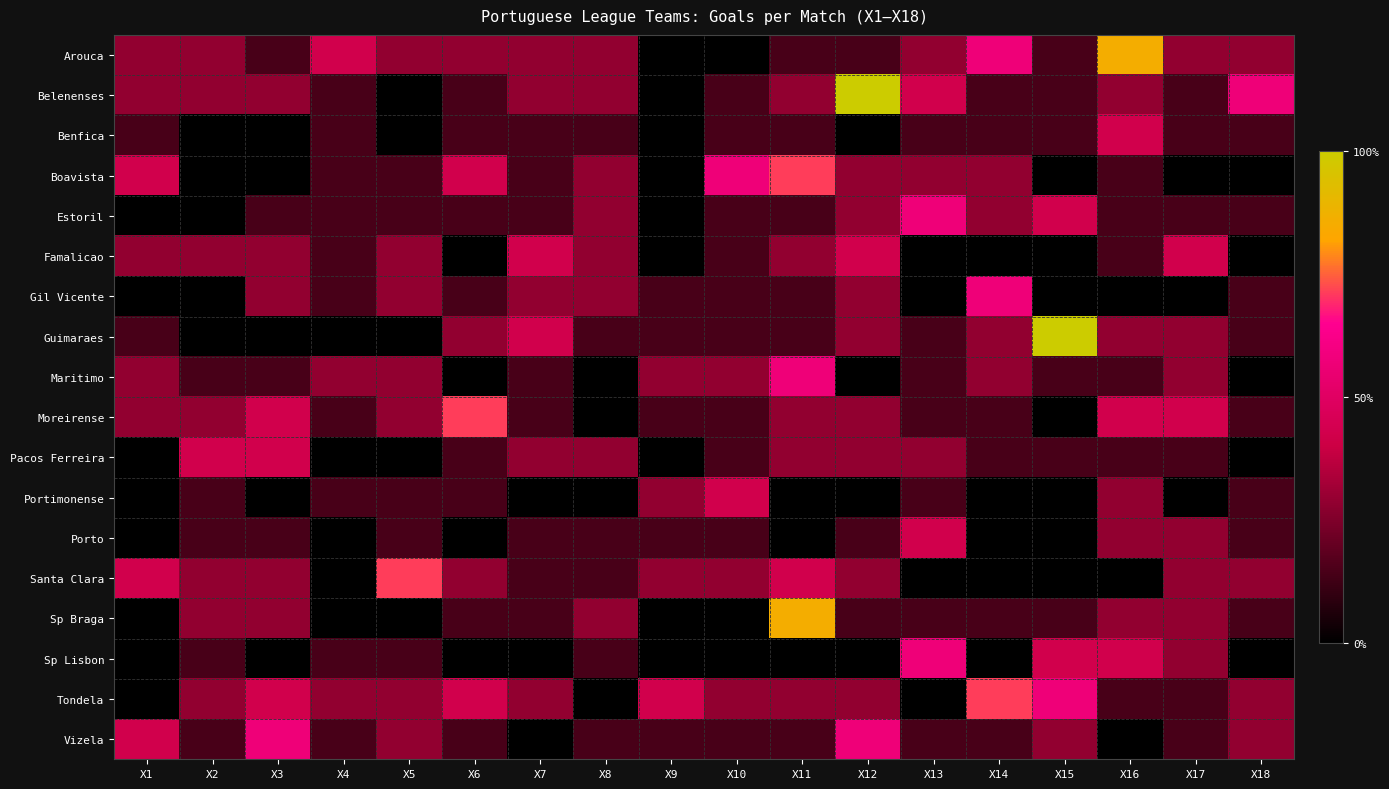

At which category is the sum across all series the highest?

X11